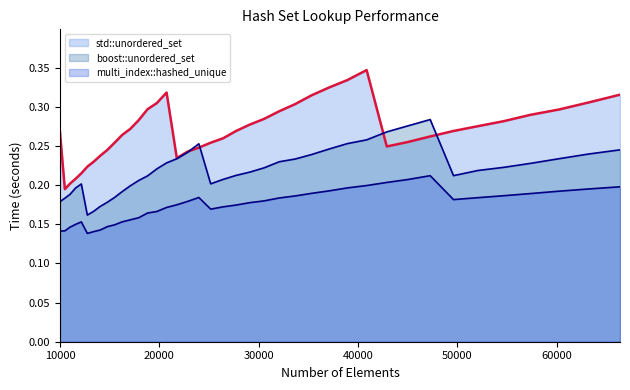

Read the std::unordered_set value at 12154.

0.2